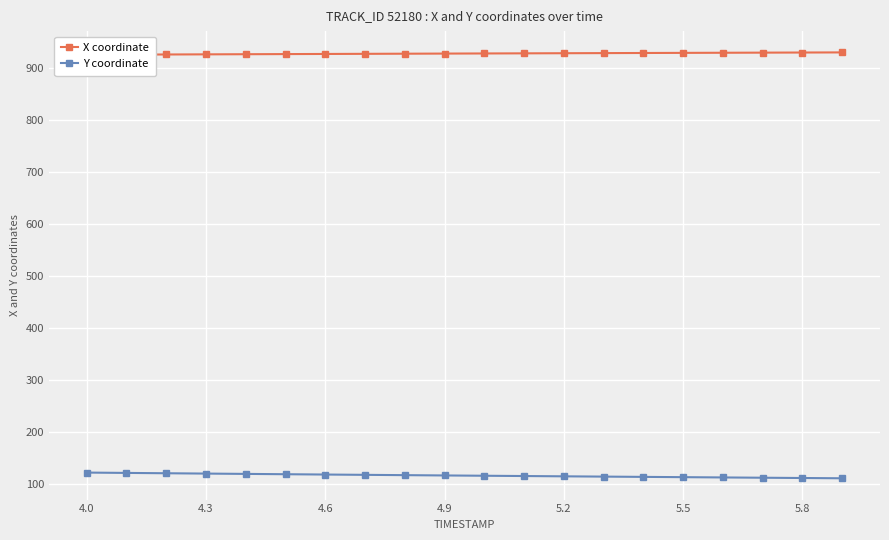

Reading left to right, transcribe all the data shown in this chart.

X coordinate: 924.7	925.0	925.3	925.5	925.8	926.0	926.3	926.5	926.7	927.0	927.2	927.4	927.7	927.9	928.1	928.3	928.6	928.8	929.0	929.2
Y coordinate: 122.6	121.9	121.3	120.7	120.0	119.4	118.8	118.2	117.6	117.1	116.5	115.9	115.4	114.8	114.3	113.8	113.2	112.7	112.2	111.6